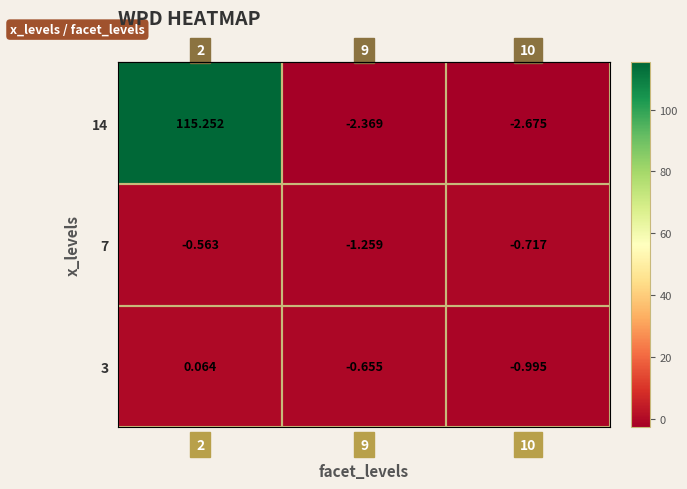

At which category is the sum across all series the highest?

2